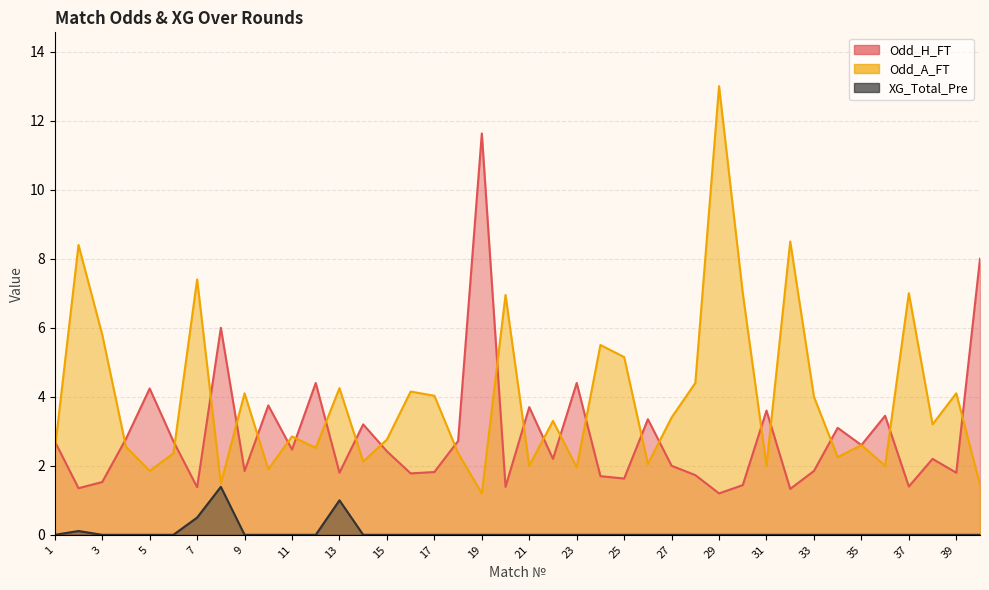

At which category is the sum across all series the highest?

29